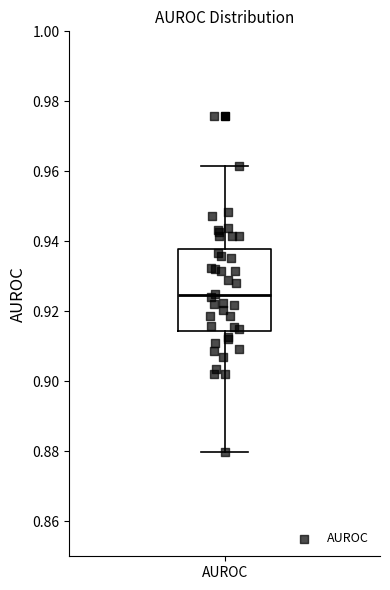

Read this box plot against the y-axis: the position of the median line, the range covered by the box, and the ends of both whiskers. The values are not printed on the chart, so give them approximately, as read against the axis.

median 0.924, box 0.914 to 0.938, whiskers 0.880 to 0.962